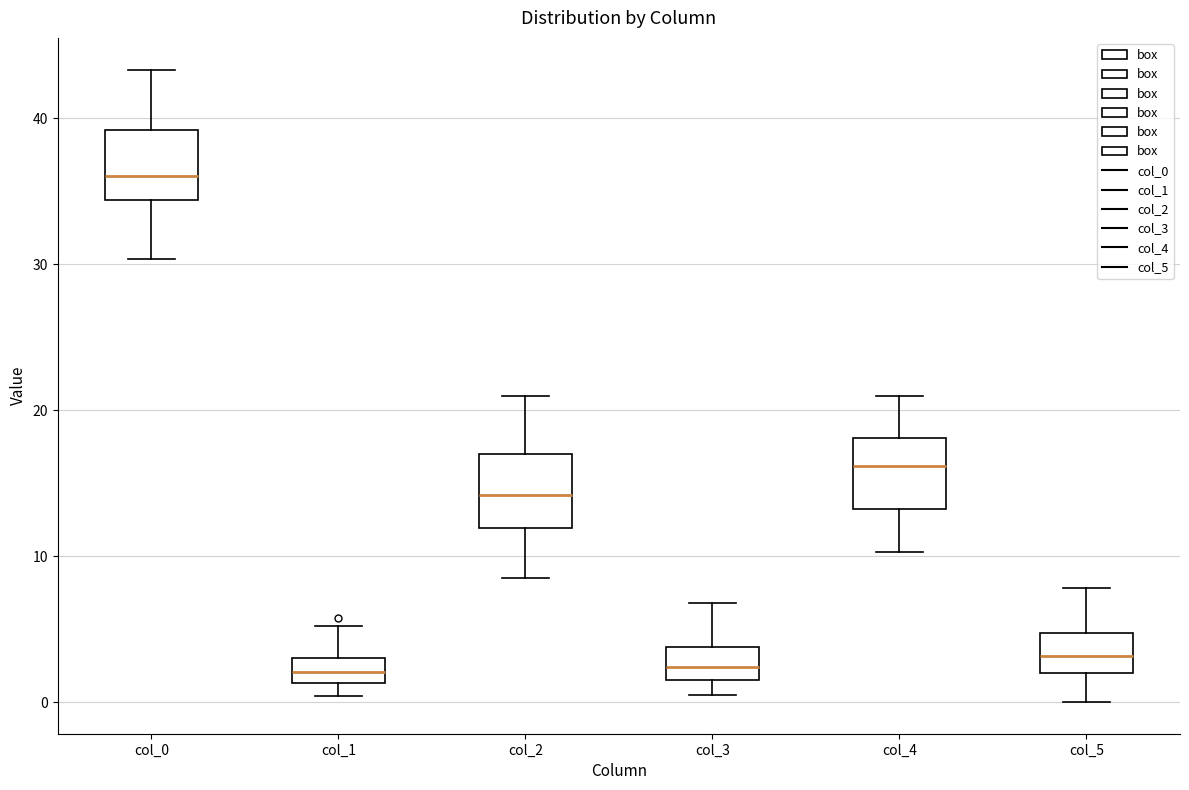

Which box's median line is the highest?

col_0